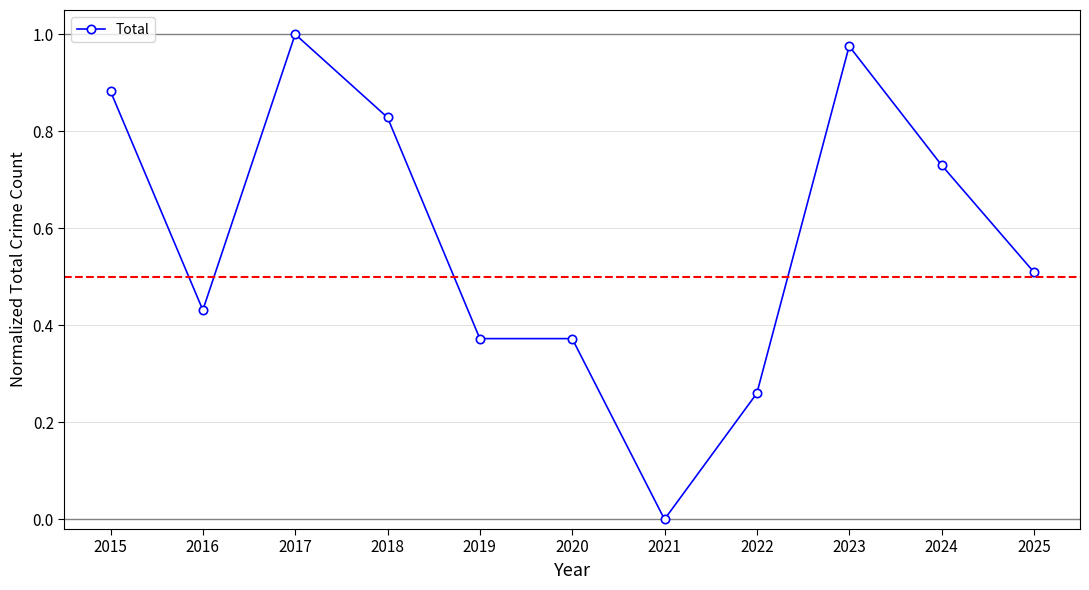

The chart shows a value of 1.8 at 2017. True or false?

False